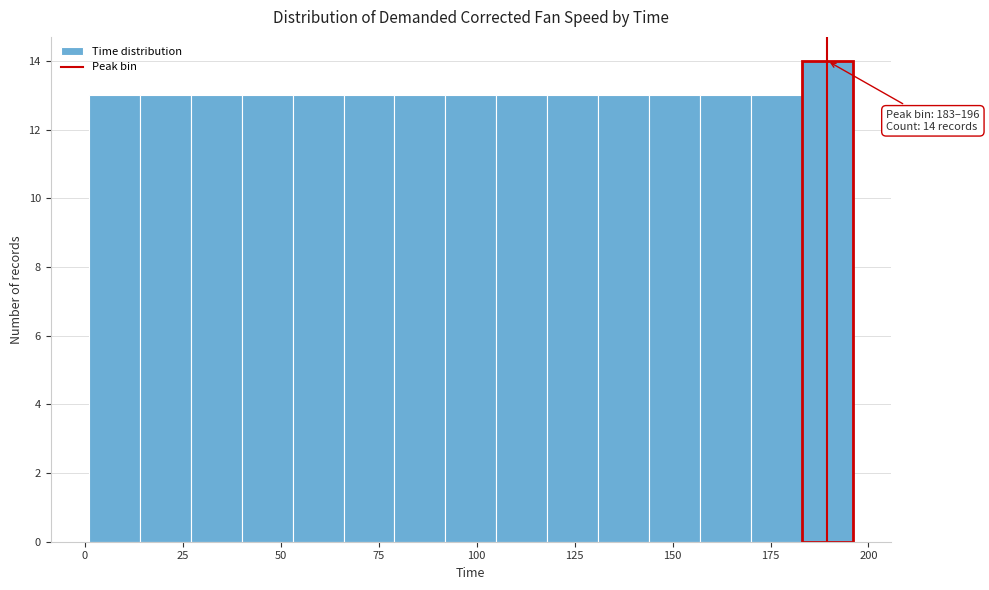

Read against the x-axis, roughly where is the centre of the tallest bar?

190